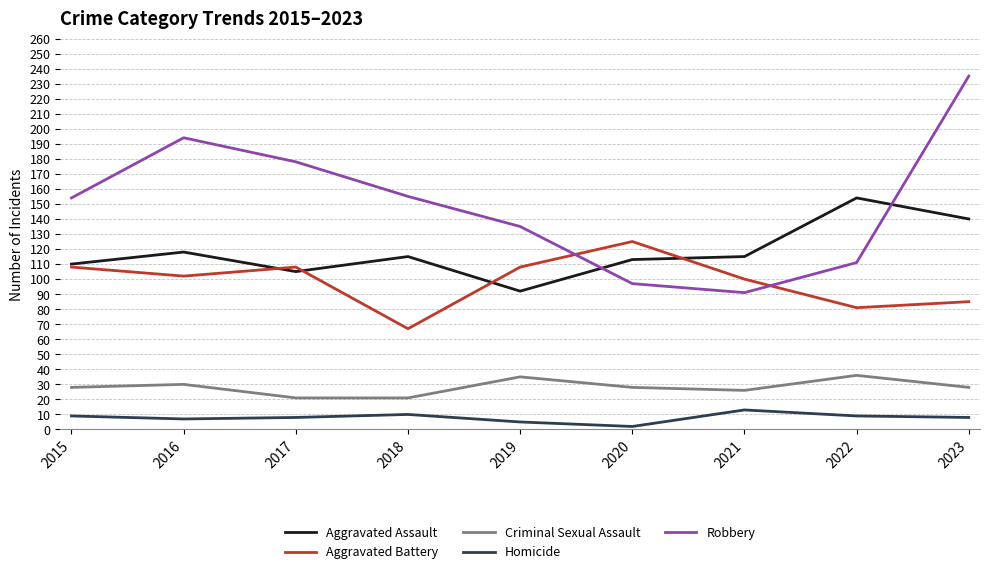

What is the maximum value shown in the chart?

235